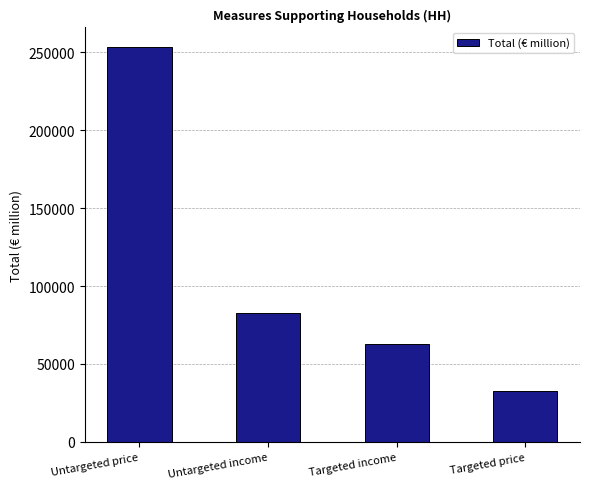

The value at Targeted income is 19464. True or false?

False